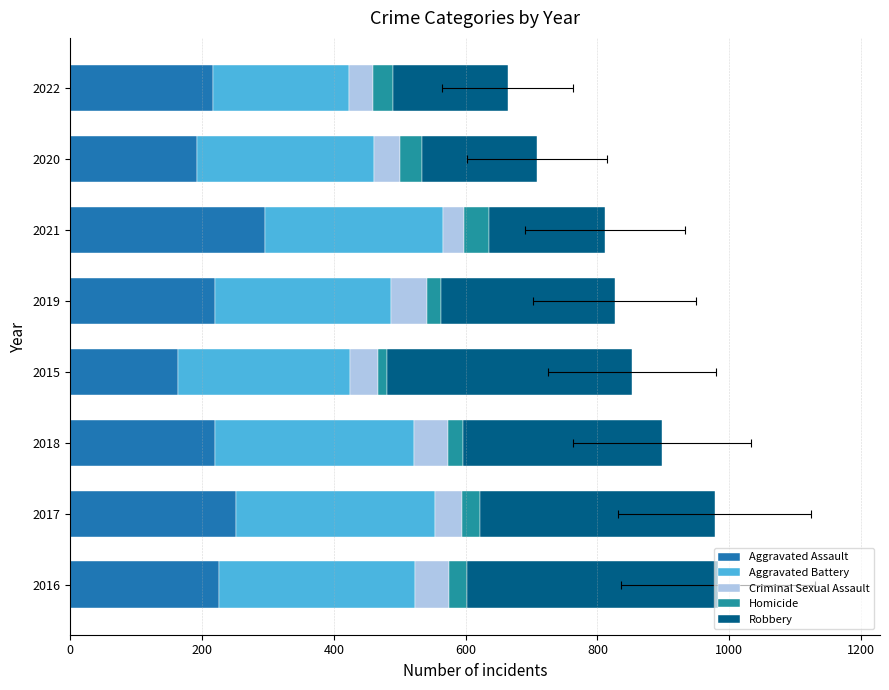

How many values in the Criminal Sexual Assault series are below 43?

4